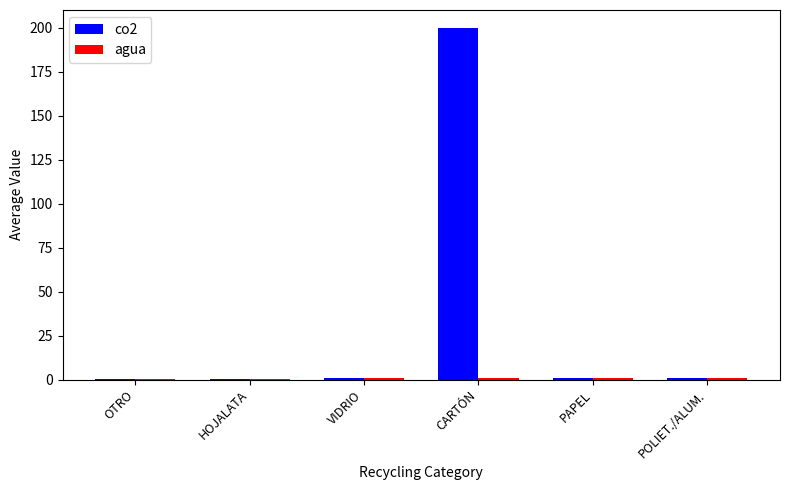

At which category is the sum across all series the highest?

CARTÓN